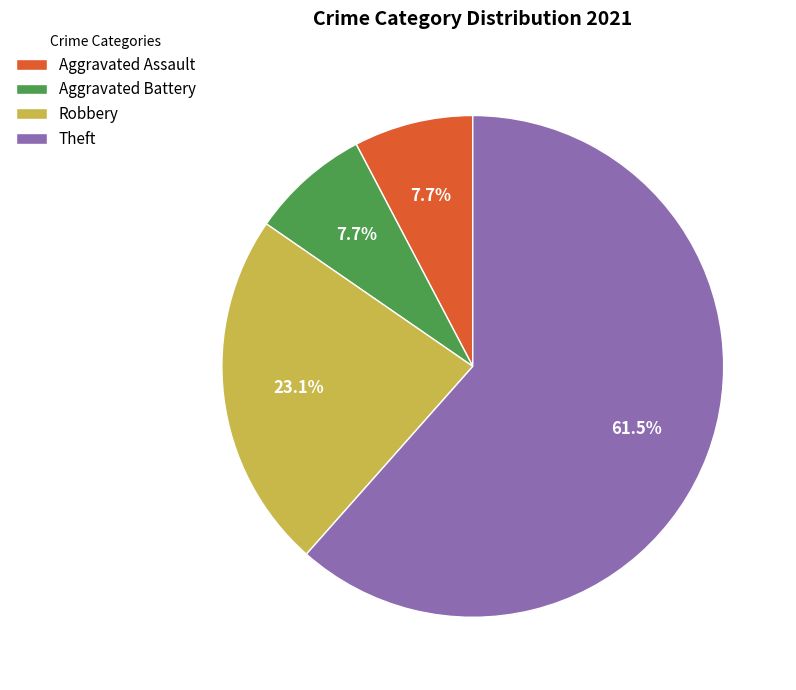

Which has a higher value, Aggravated Assault or Robbery?

Robbery